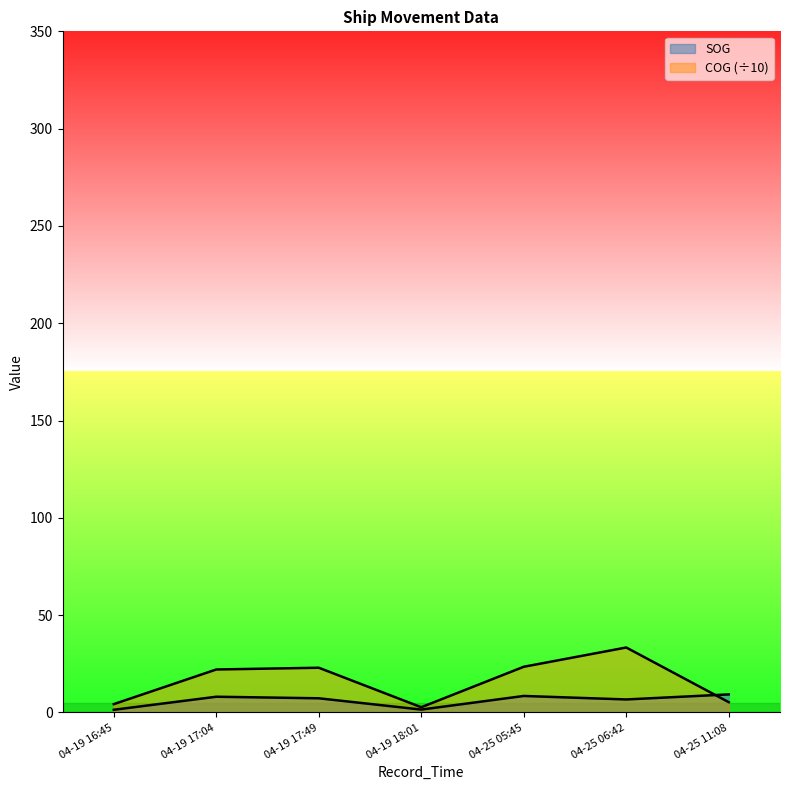

Which category has the lowest value across all series?

04-19 16:45